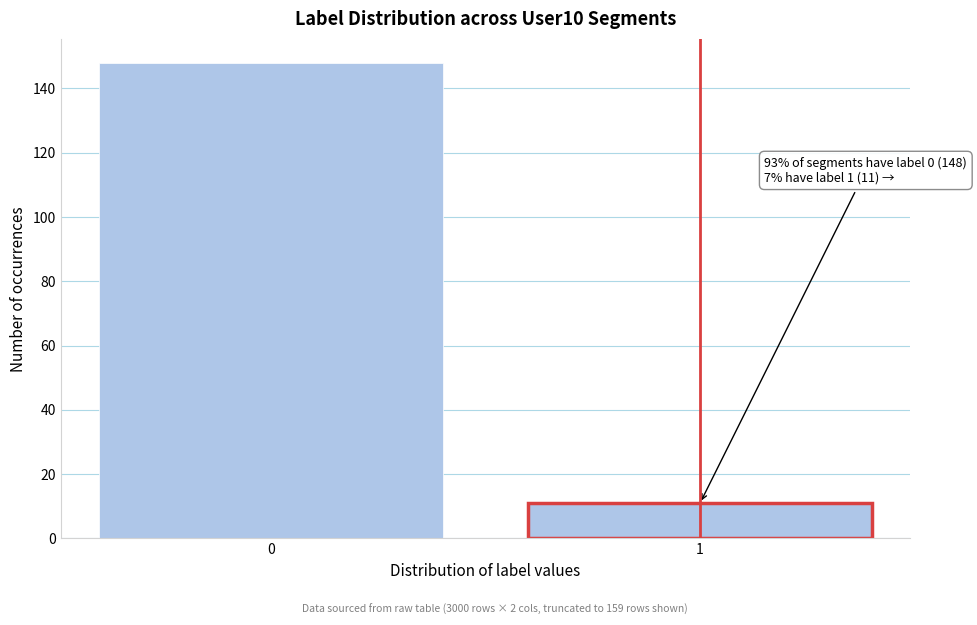

Reading left to right, extract all data points from this chart.

0=148	1=11